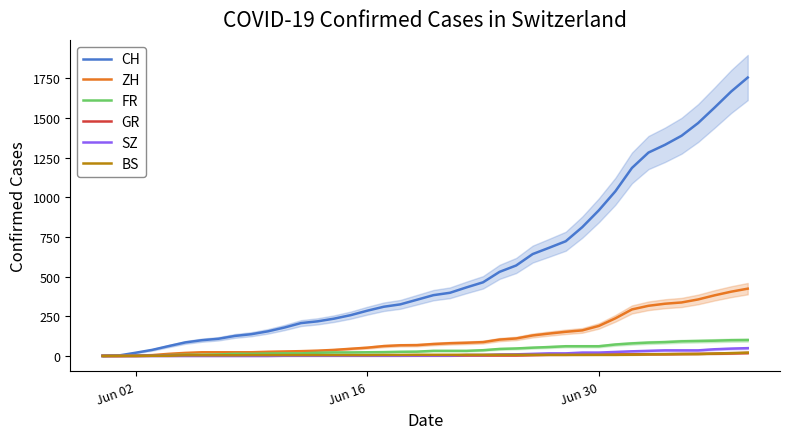

Is the value of CH at 38 greater than the value of SZ at 29?

Yes